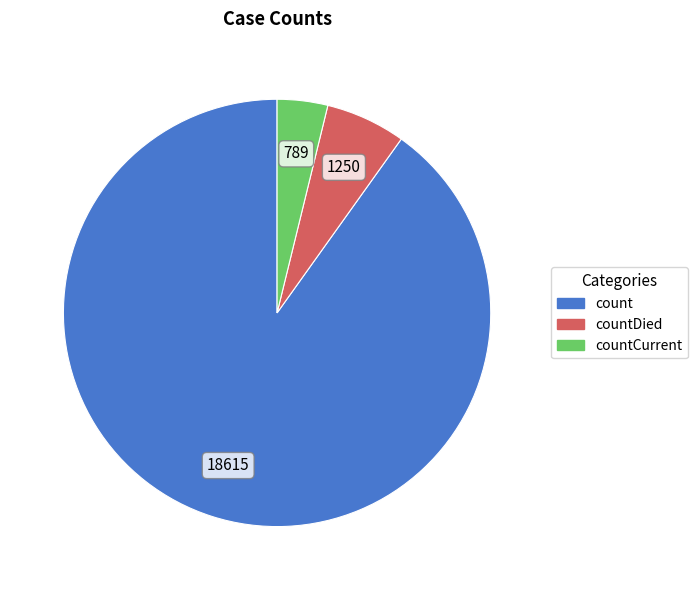

Is there a majority slice in this chart?

Yes